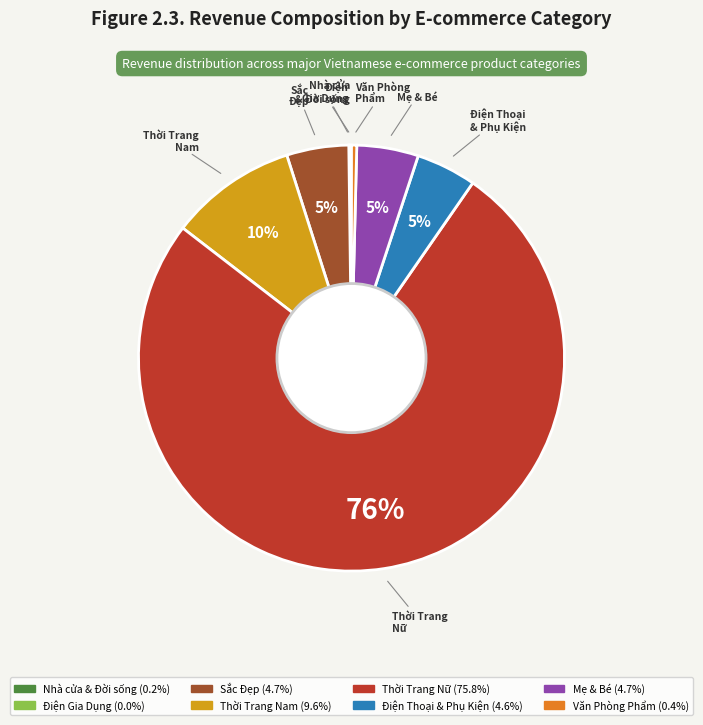

Does any single category account for the majority?

Yes